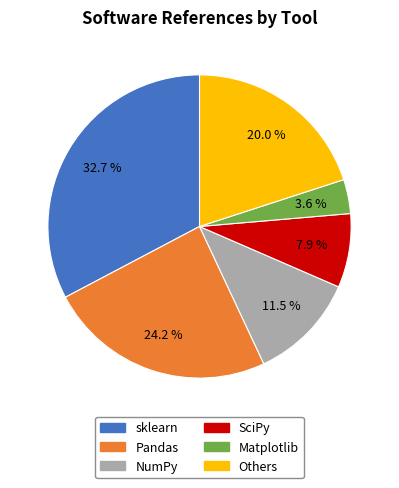

Is there a majority slice in this chart?

No